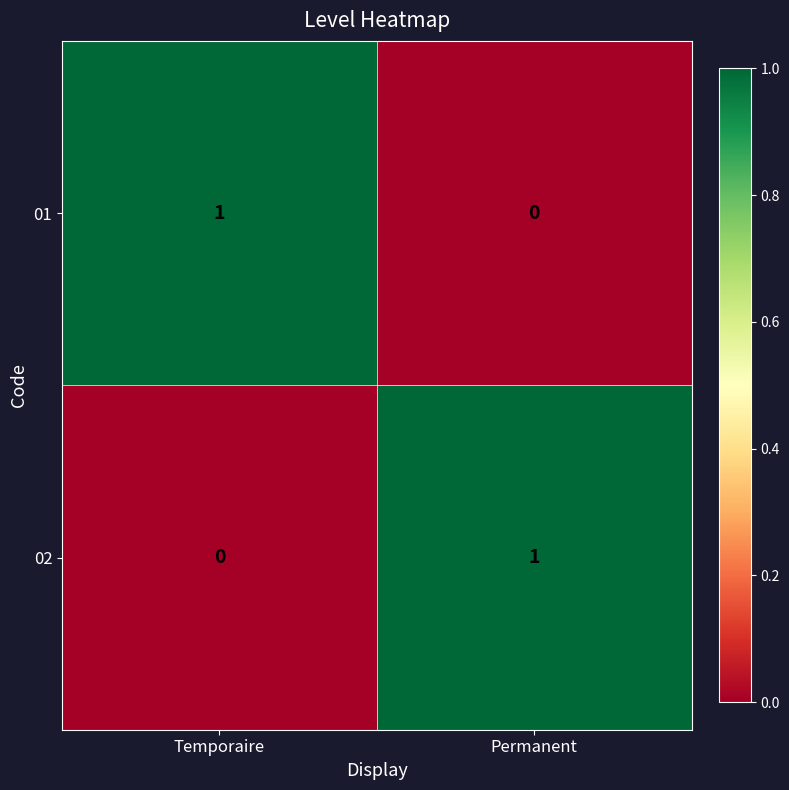

Is it true that 01 equals 1 at Temporaire?

True